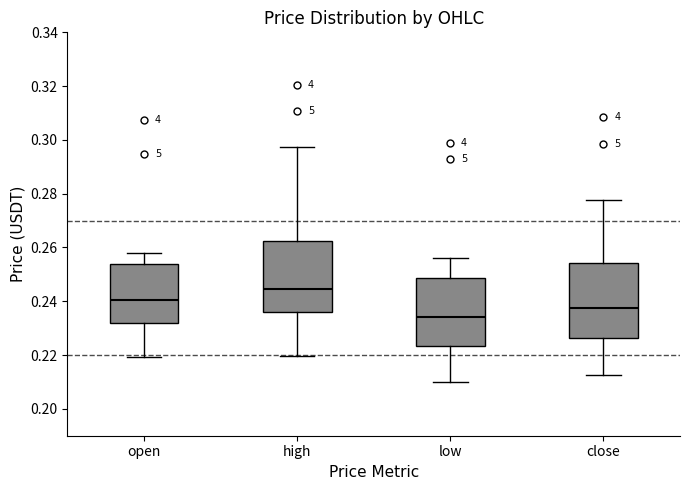

Reading left to right, read every box against the y-axis: the position of its median line, the range the box covers, and the ends of its whiskers. The values are not printed on the chart, so give them approximately, as read against the axis.

open: median 0.240, box 0.232 to 0.254, whiskers 0.220 to 0.258
high: median 0.244, box 0.236 to 0.262, whiskers 0.220 to 0.298
low: median 0.234, box 0.224 to 0.248, whiskers 0.210 to 0.256
close: median 0.238, box 0.226 to 0.254, whiskers 0.212 to 0.278